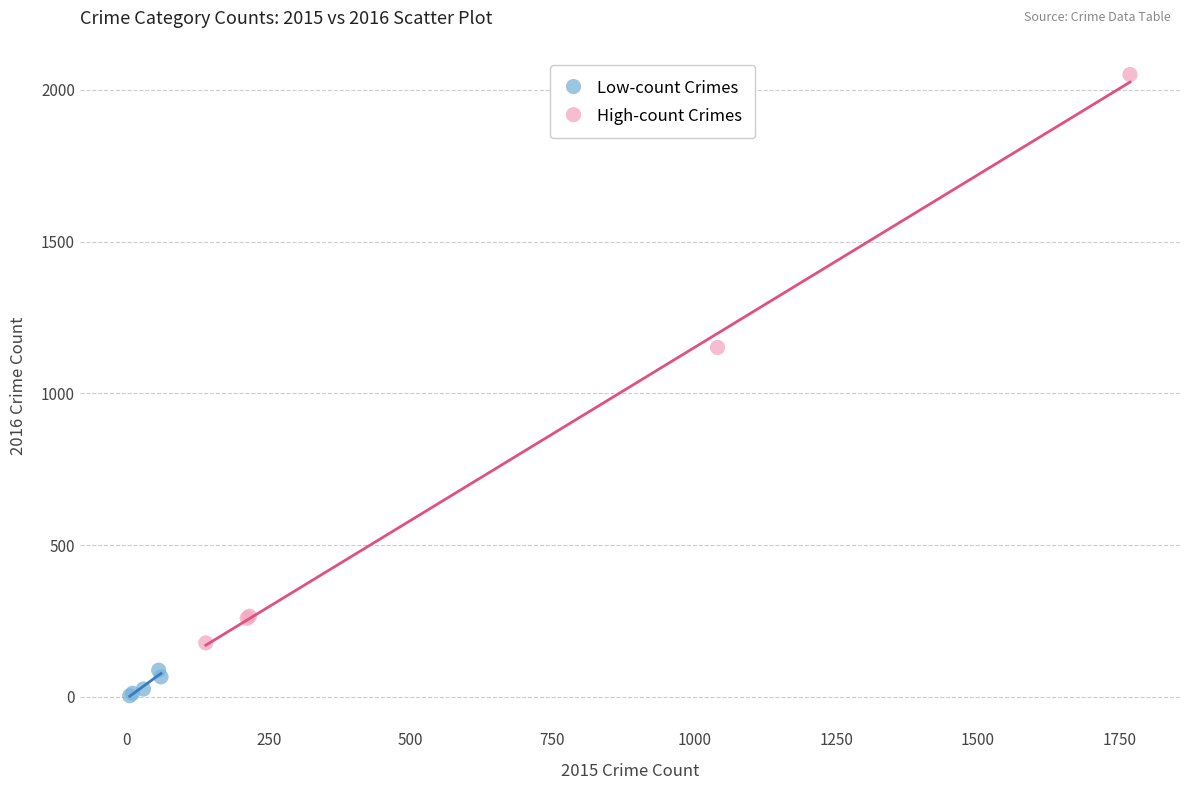

Which series contains the highest Y value?

High-count Crimes